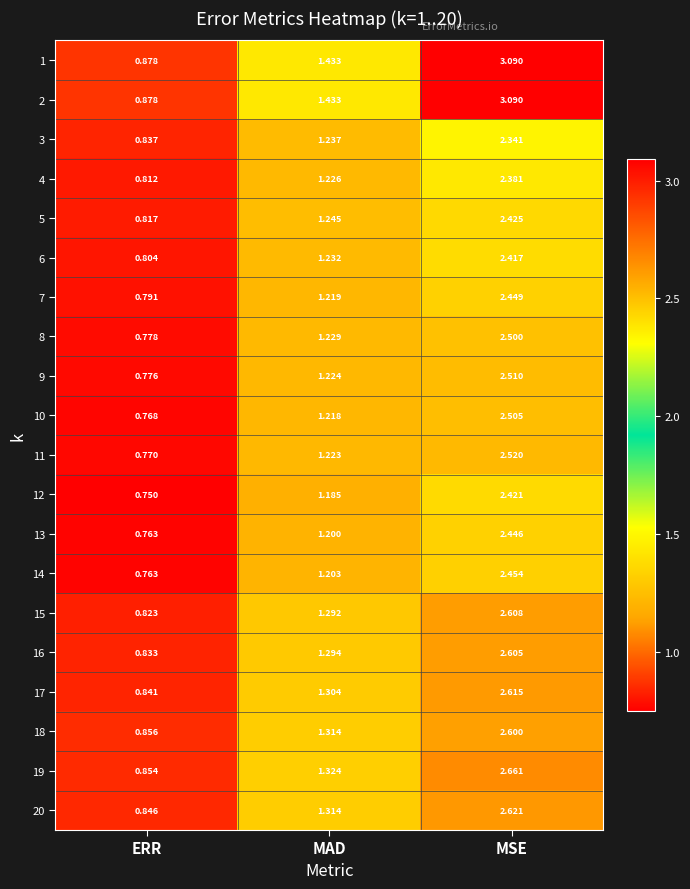

Is the value of 12 at MSE greater than the value of 5 at ERR?

Yes